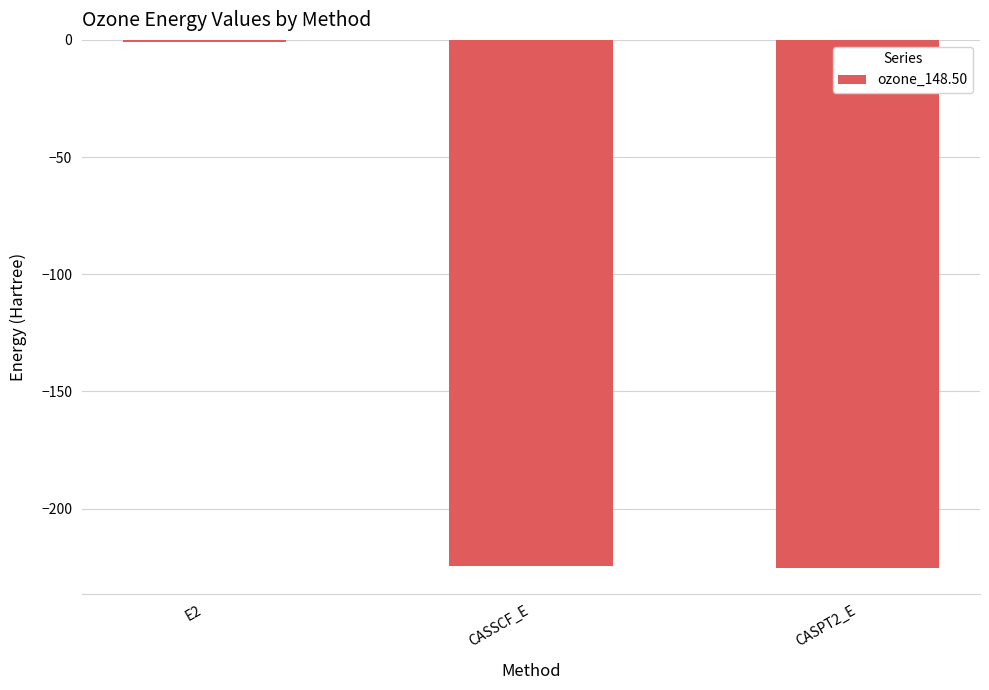

Is it true that the value at CASSCF_E is -104.0?

False